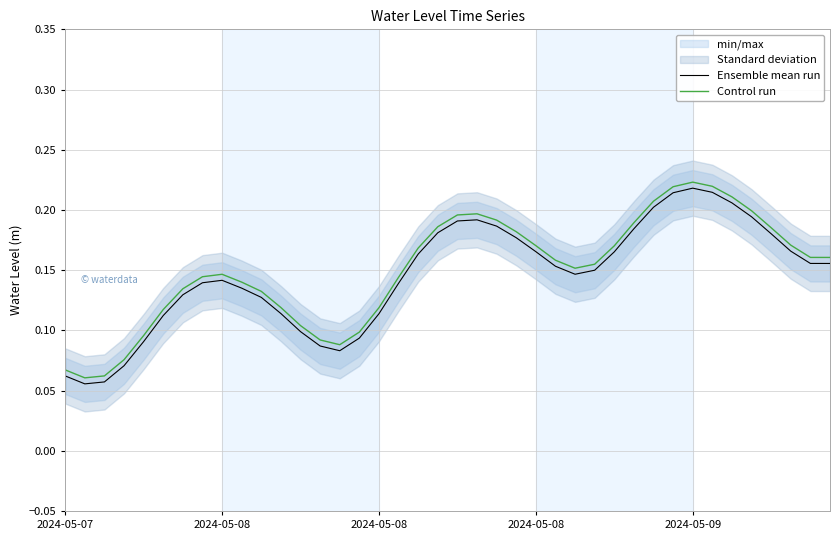

True or false: Ensemble mean run has more than 2 interior local peaks.

True